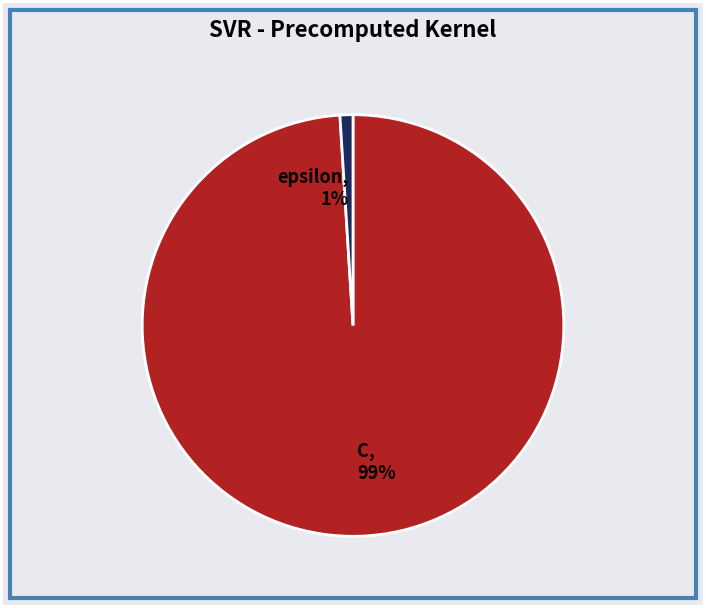

What is the smallest slice in the pie chart?

epsilon